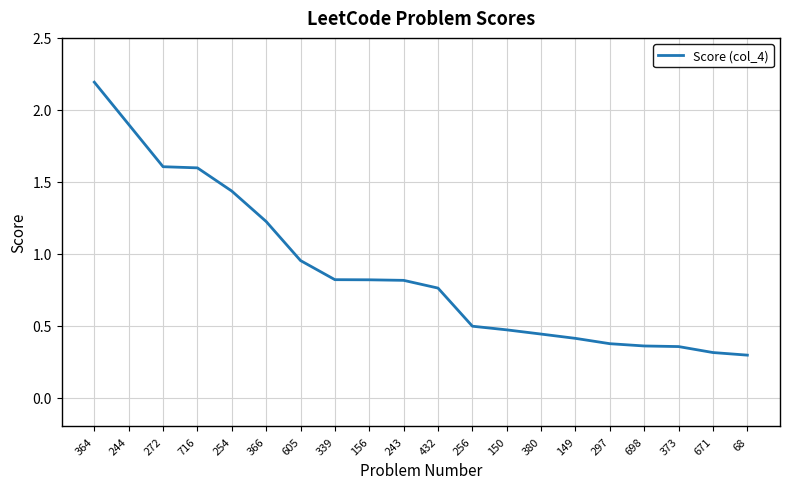

What is the approximate value at 671?

0.3